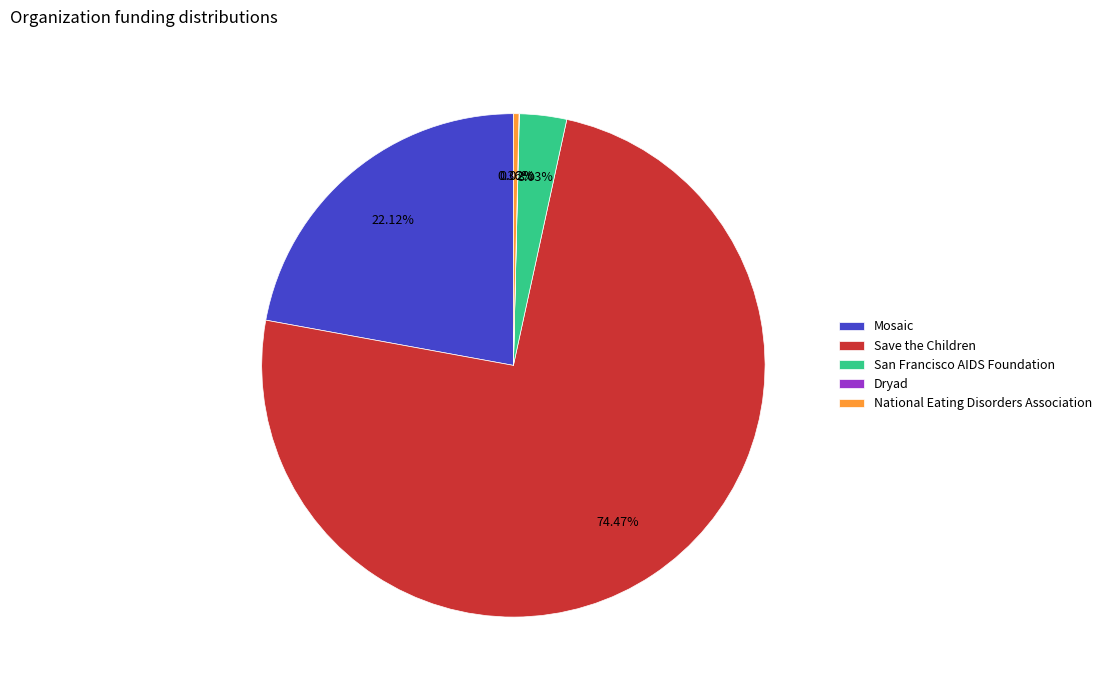

Which slice is the largest?

Save the Children